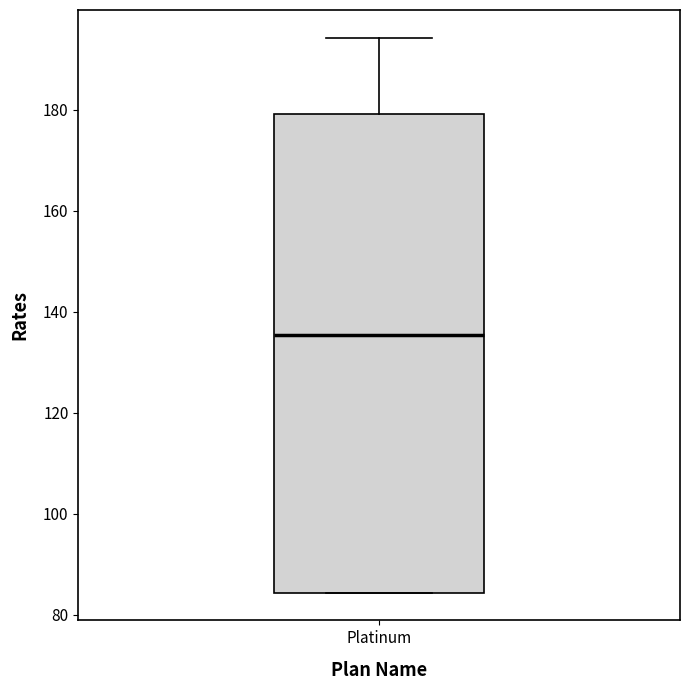

Transcribe this box plot: give where the median line is, the range the box spans, and where the two whiskers end, as read against the y-axis. The values are not printed on the chart, so give them approximately, as read against the axis.

median 136, box 84 to 180, whiskers 84 to 194